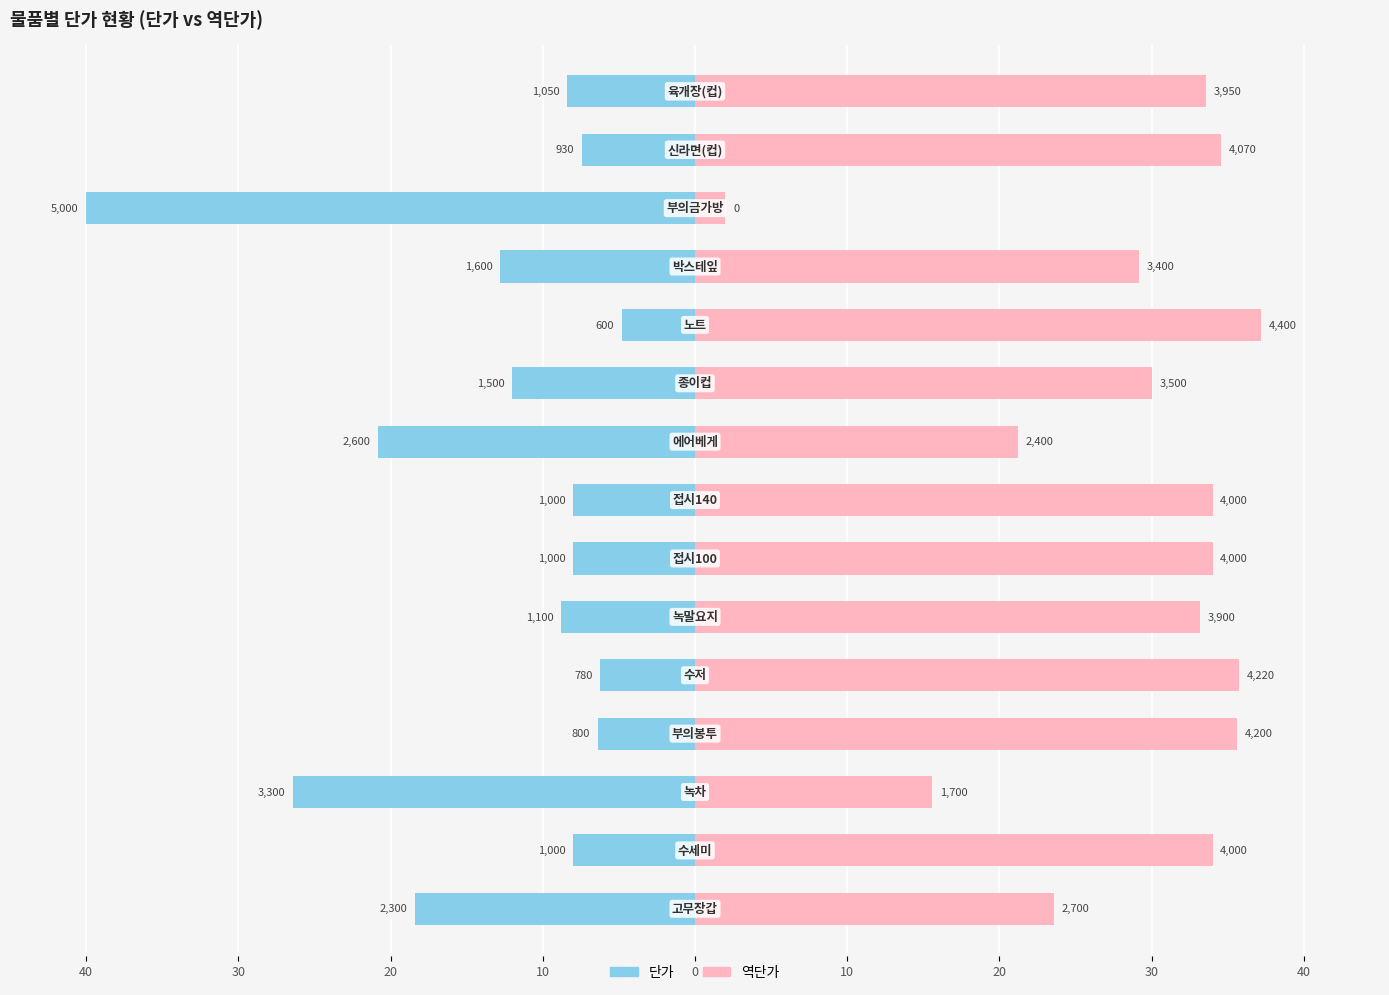

Which has a higher value, 0 or 10?

10